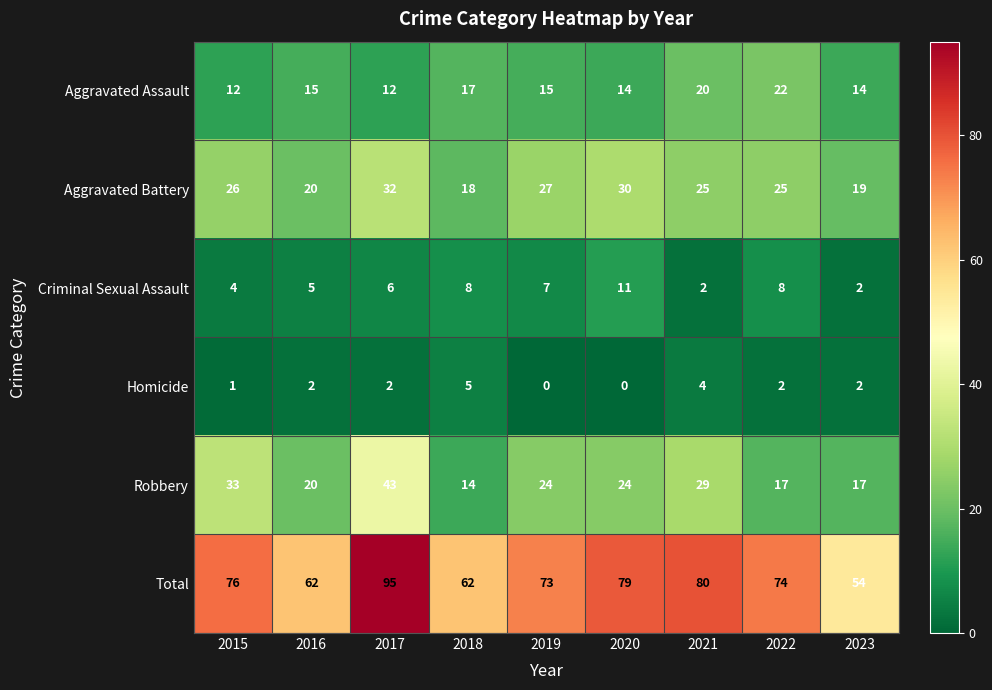

What is the difference between the highest and lowest values at 2019?

73